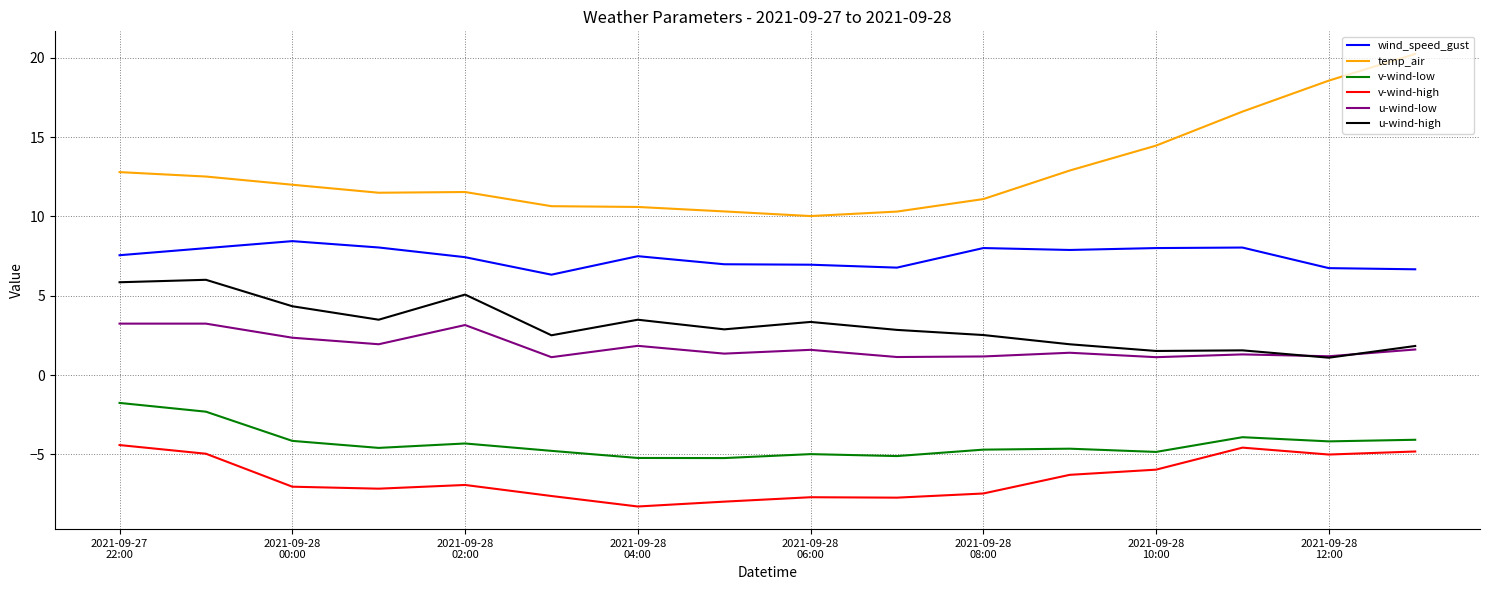

True or false: v-wind-high and wind_speed_gust cross at least once.

False